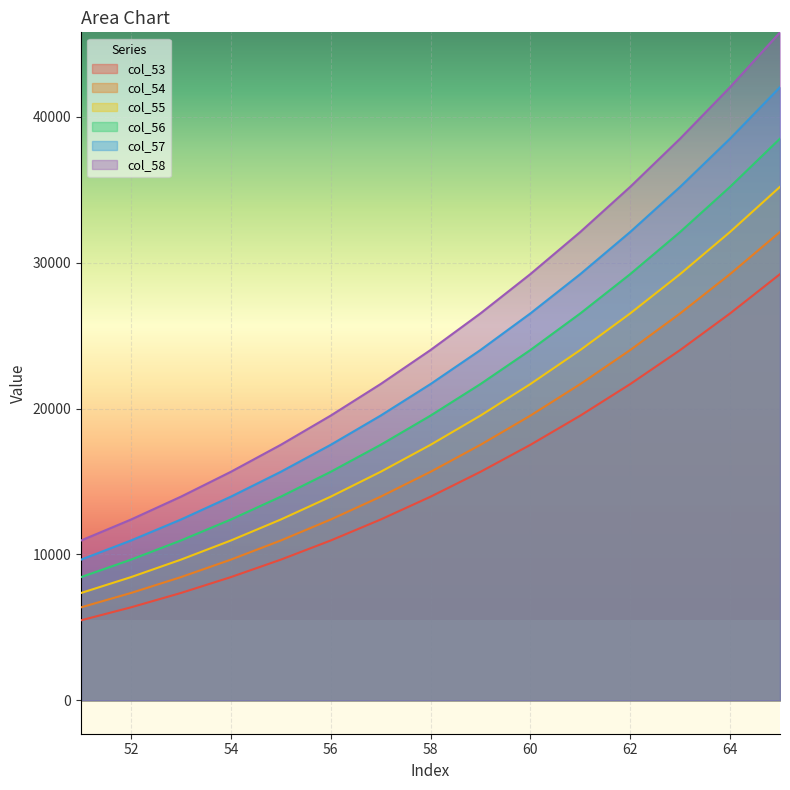

Which series has the largest range (max minus min)?

col_58